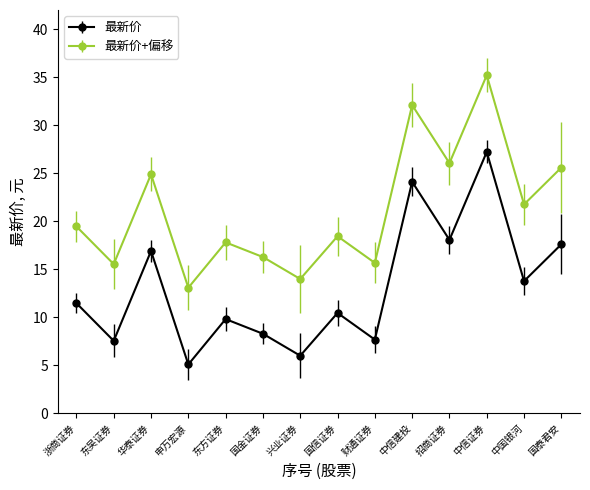

Is this an area chart (filled region under the line)?

No